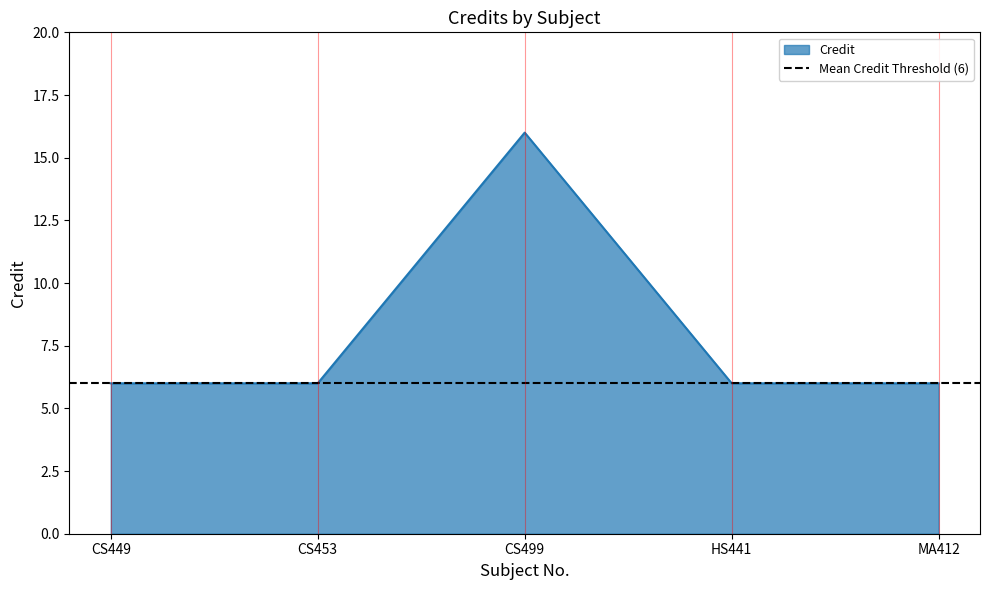

Which has a higher value, CS499 or HS441?

CS499